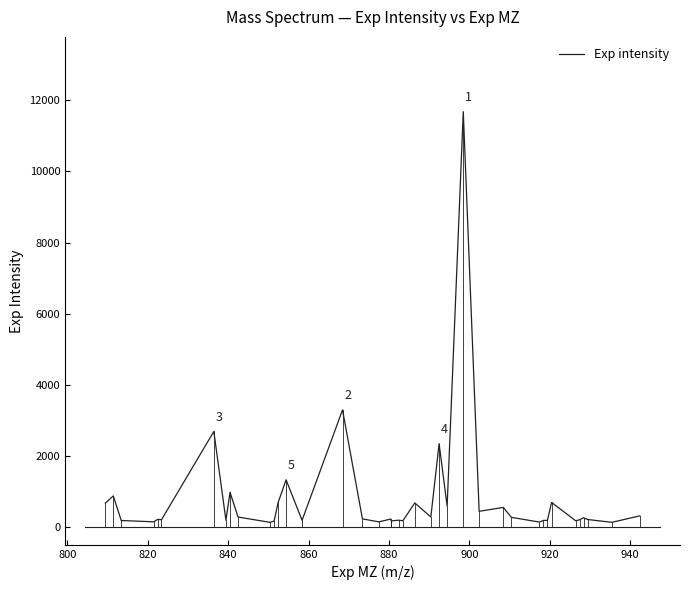

What is the difference between the maximum and minimum values?

11546.9